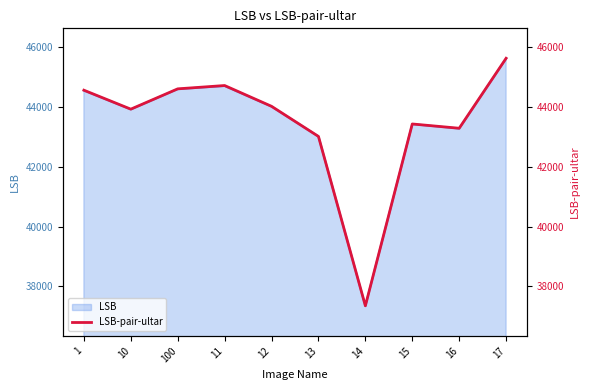

True or false: the data shows 44599 at 100.

True